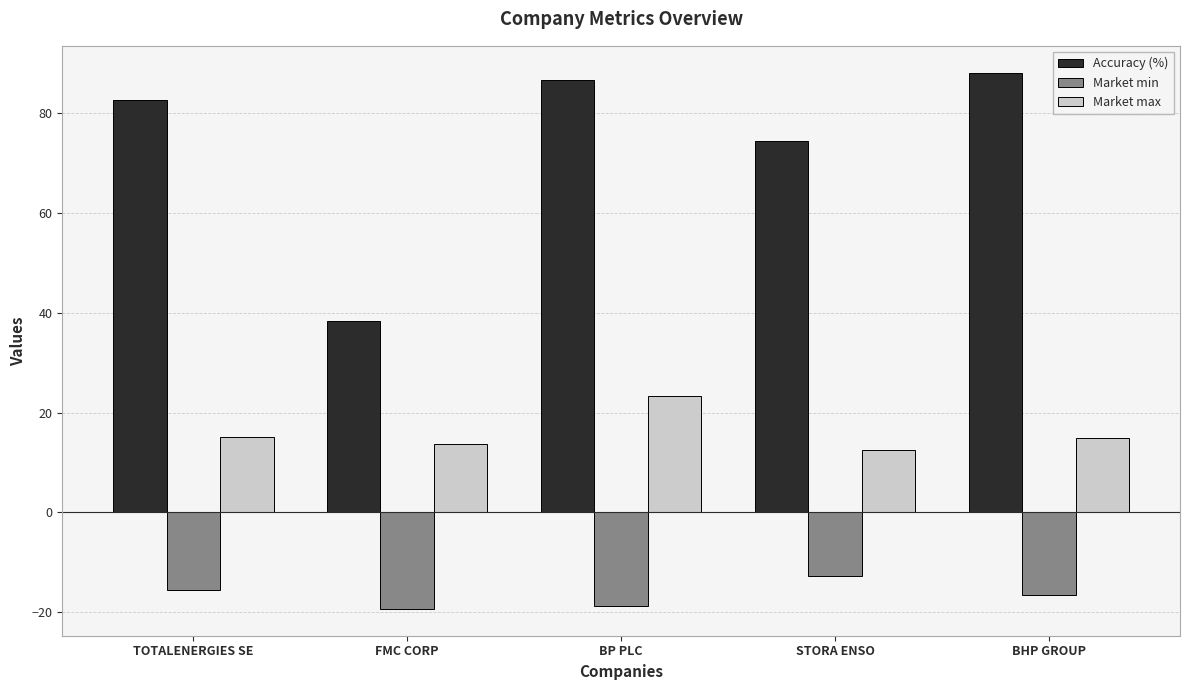

What are all the series names shown in the legend?

Accuracy (%), Market min, Market max